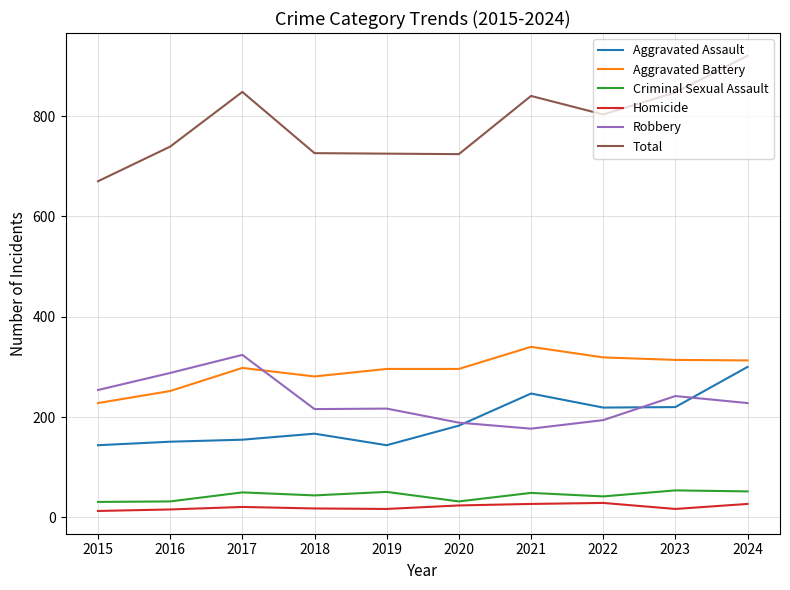

Which category has the highest value across all series?

2024